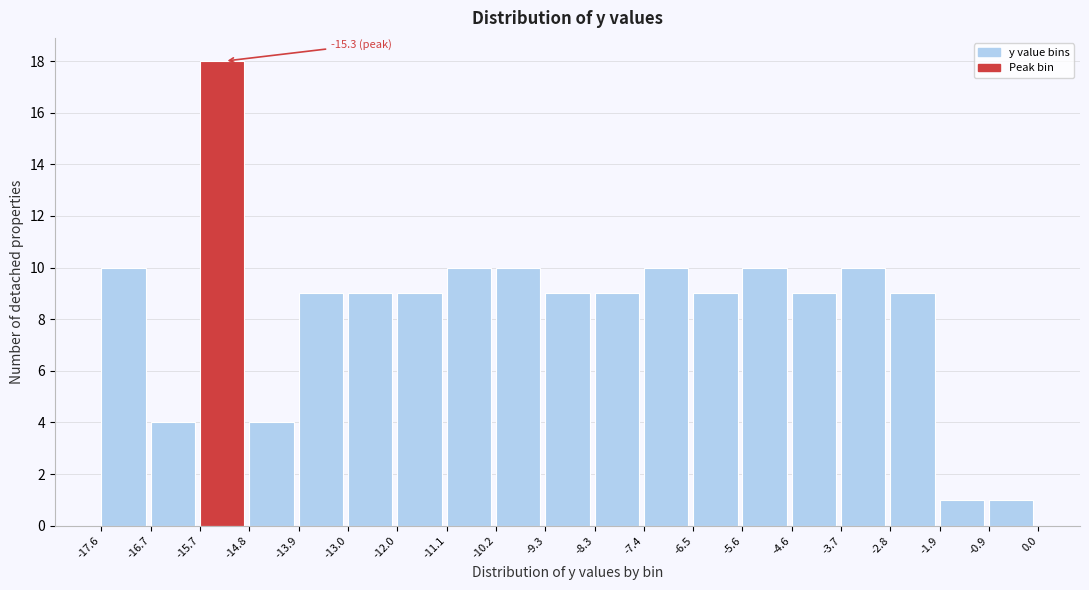

Over which range of the x-axis is the bar tallest?

-15.7 to -14.8